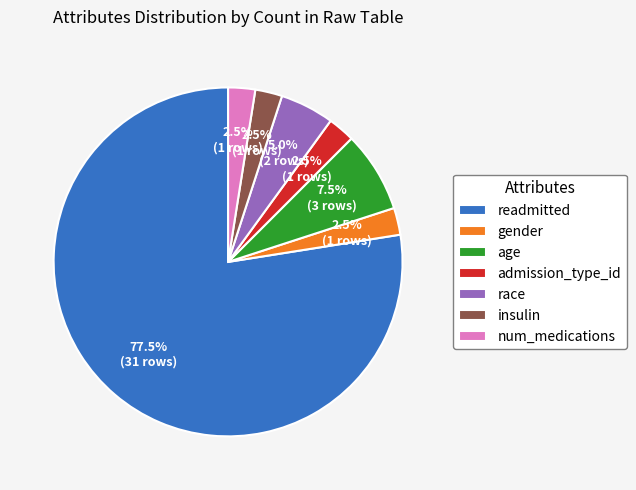

What is the largest slice in the pie chart?

readmitted